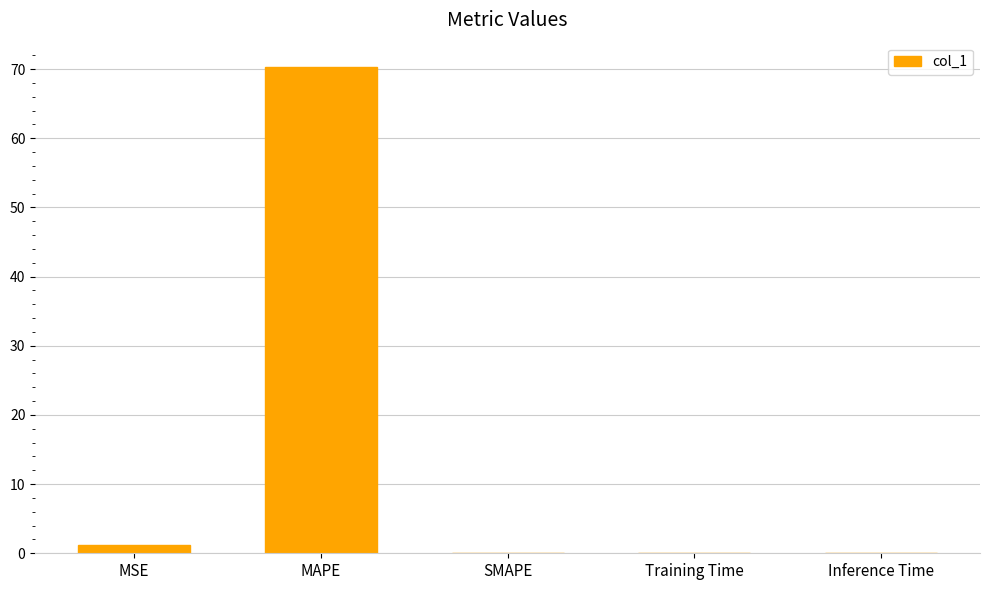

What is the sum of all values?

71.5